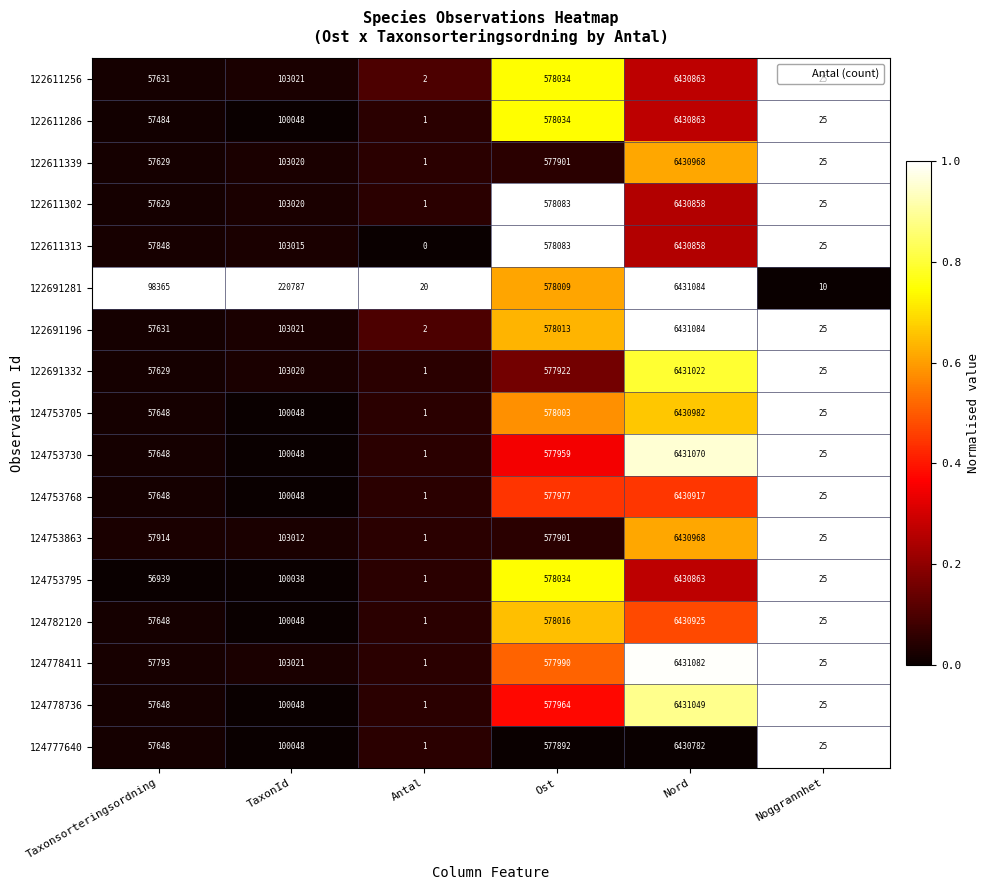

Which series has the largest total across all categories?

122691281